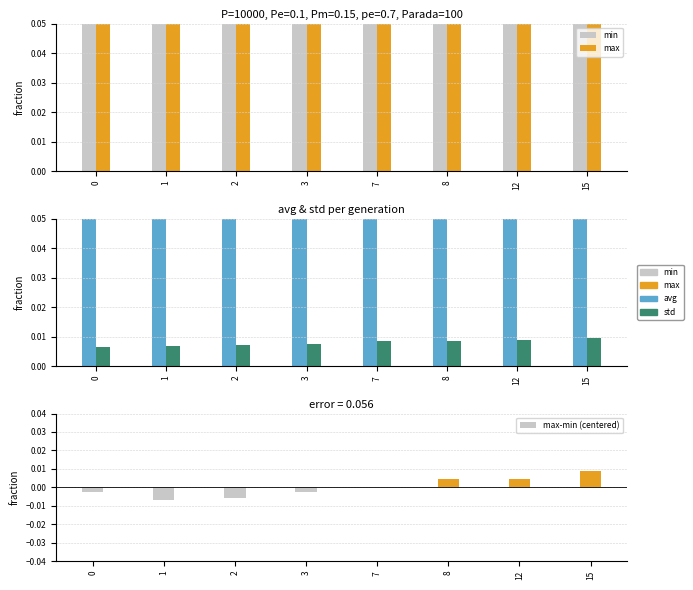

What are all the series names shown in the legend?

min, max, avg, std, max-min (centered)